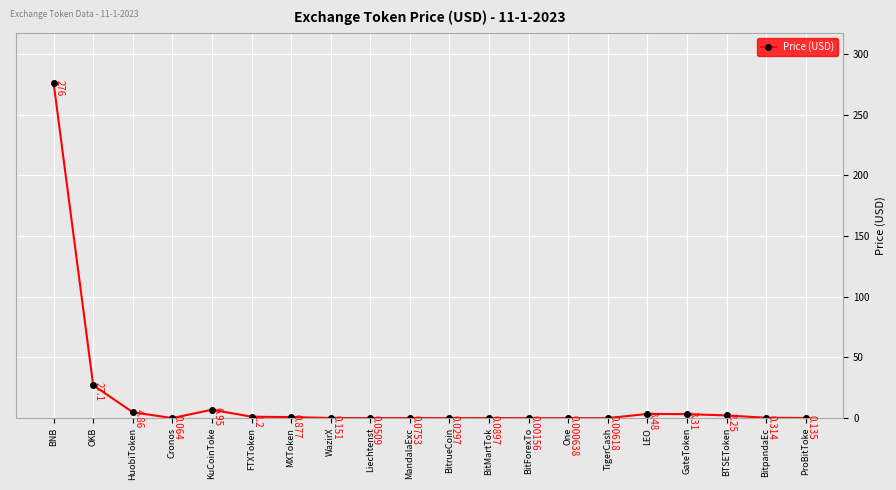

What is the label of the 13th point from the right?

WazirX